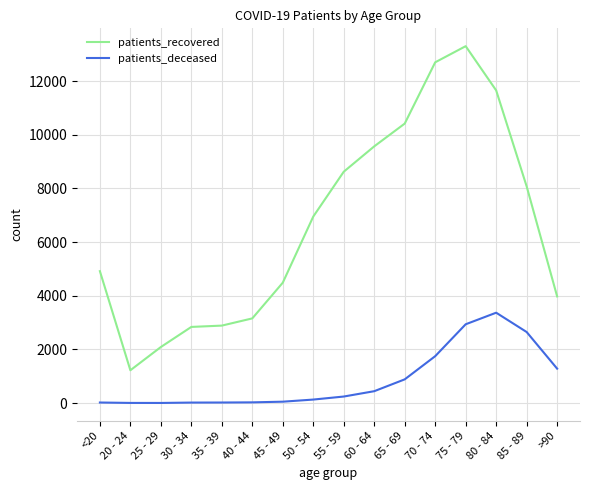

Which category has the highest value in the patients_recovered series?

75 - 79